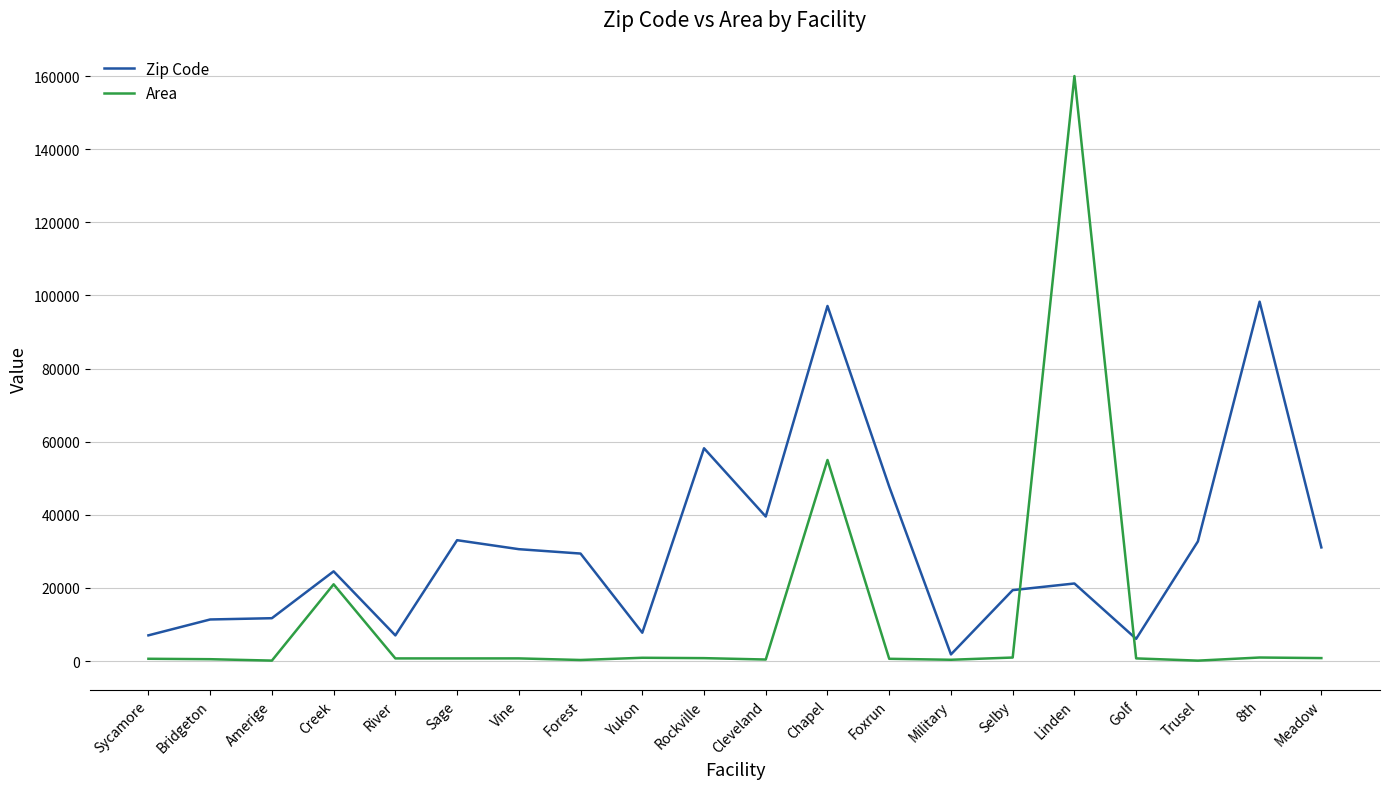

What are all the series names shown in the legend?

Zip Code, Area